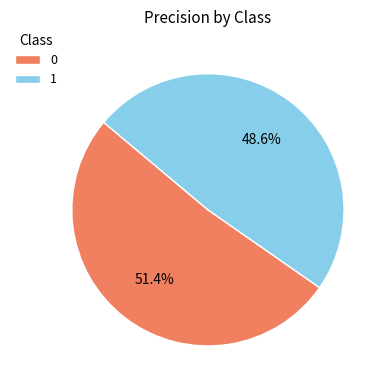

How many slices are in this pie chart?

2